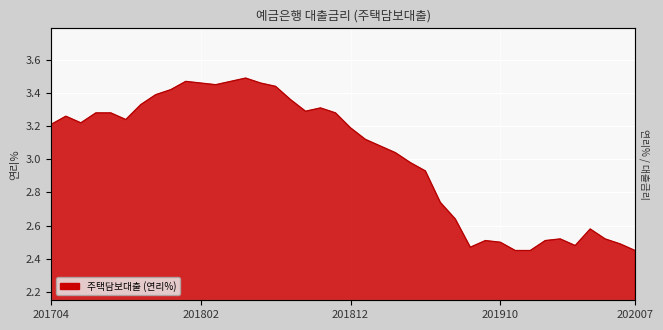

Rank the categories by value from highest to lowest.

201805, 201801, 201804, 201802, 201806, 201803, 201807, 201712, 201711, 201808, 201710, 201810, 201809, 201707, 201708, 201811, 201705, 201709, 201706, 201704, 201812, 201901, 201902, 201903, 201904, 201905, 201906, 201907, 202004, 202002, 202005, 201909, 202001, 201910, 202006, 202003, 201908, 201911, 201912, 202007